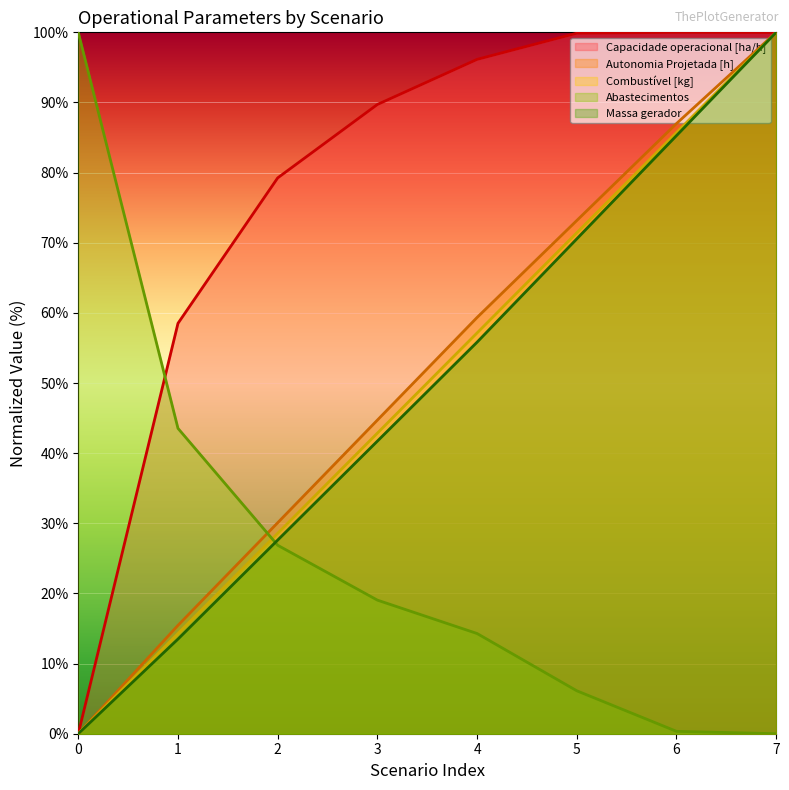

Which has a higher value, 0 or 7?

7